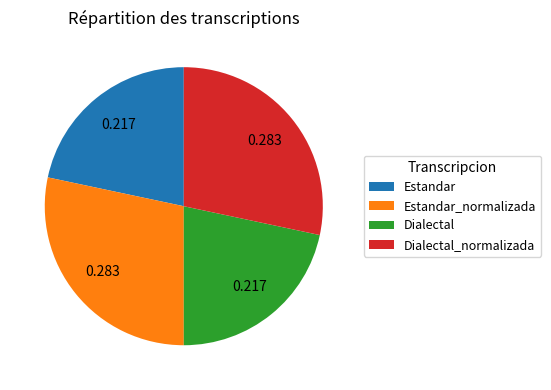

How many slices are in this pie chart?

4